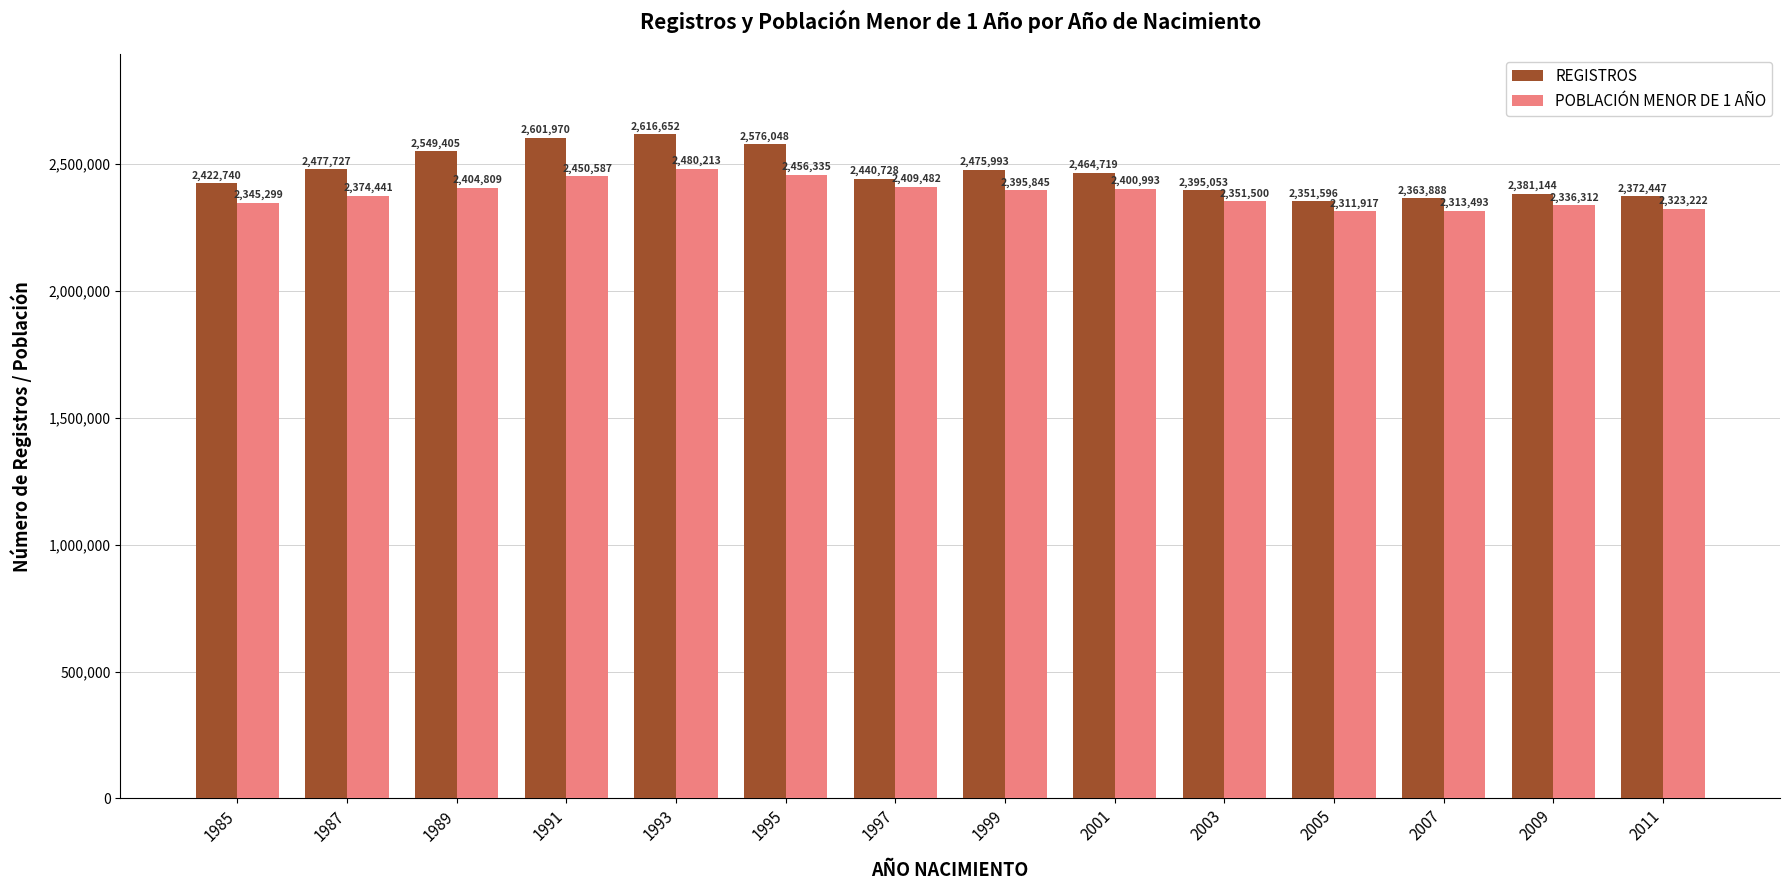

Reading left to right, transcribe all the data shown in this chart.

REGISTROS: 2422740	2477727	2549405	2601970	2616652	2576048	2440728	2475993	2464719	2395053	2351596	2363888	2381144	2372447
POBLACIÓN MENOR DE 1 AÑO: 2345299	2374441	2404809	2450587	2480213	2456335	2409482	2395845	2400993	2351500	2311917	2313493	2336312	2323222